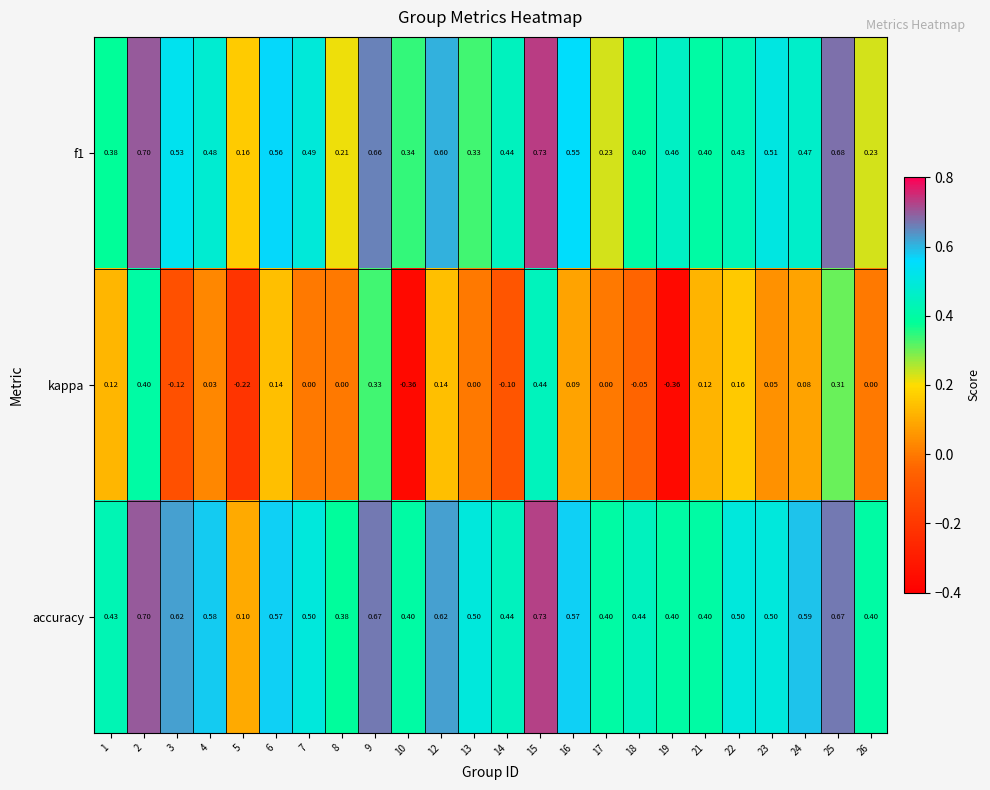

Which series has the largest total across all categories?

accuracy